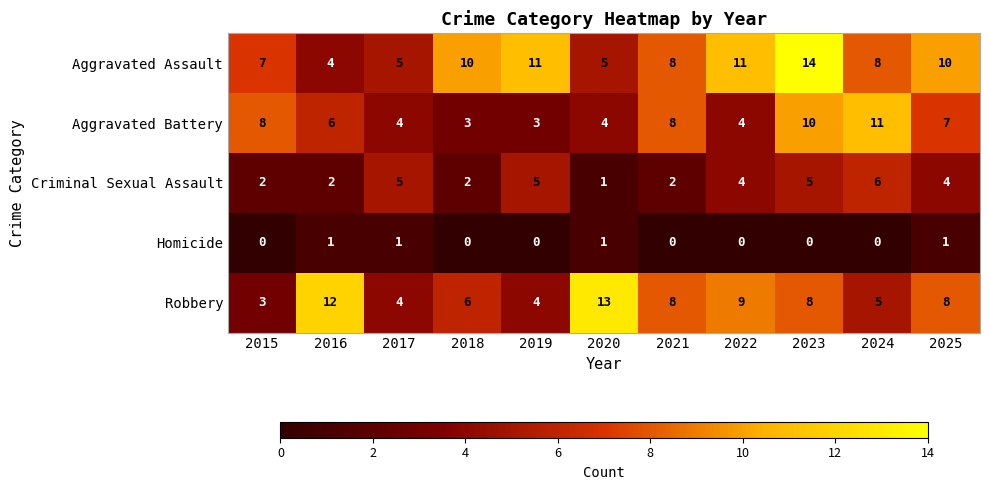

Between 2022 and 2024, which series saw the biggest shift?

Aggravated Battery